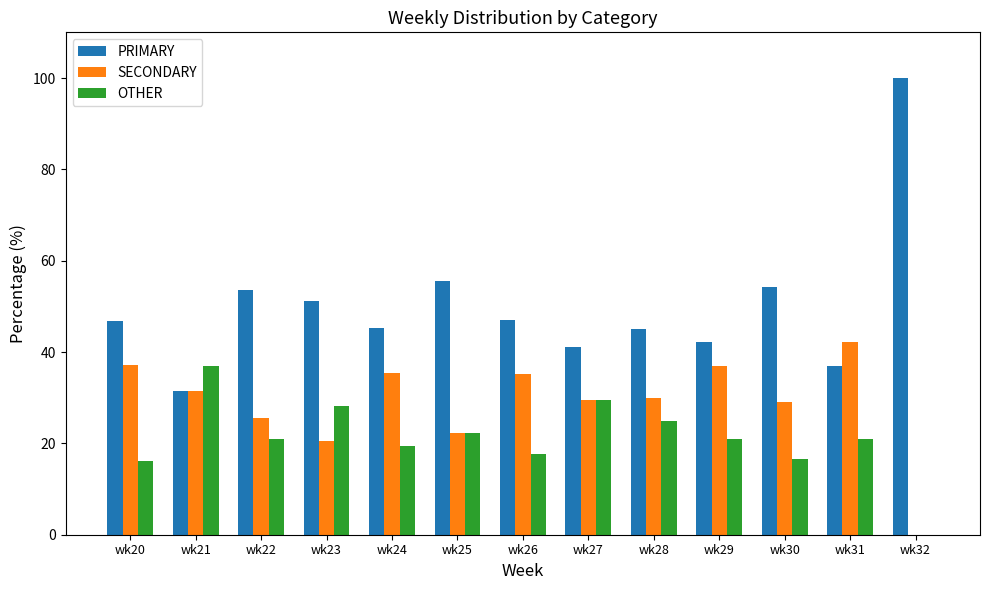

Which series changed the most between wk25 and wk27?

PRIMARY